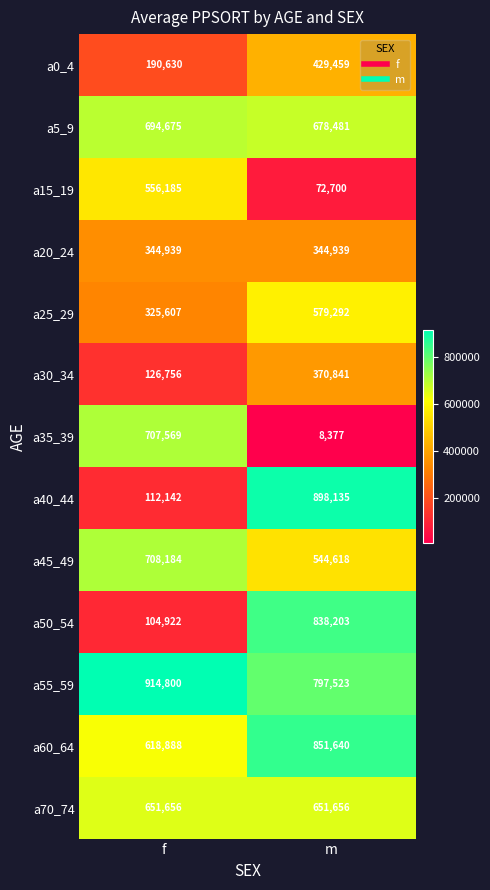

What is the difference between the a55_59 values at f and m?

117277